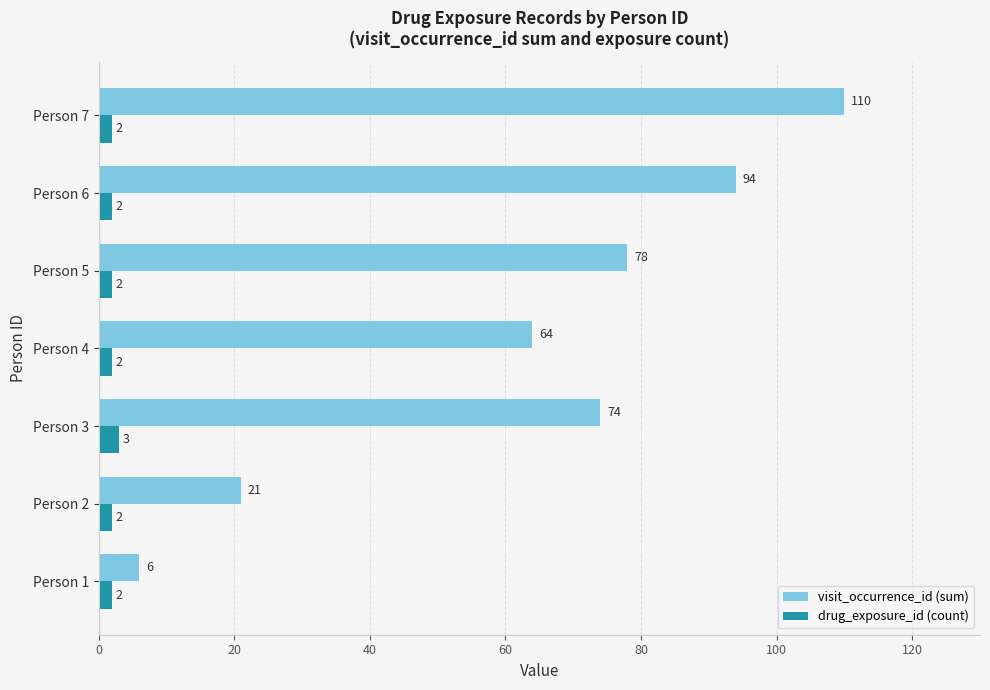

What is the sum of all visit_occurrence_id (sum) values?

447